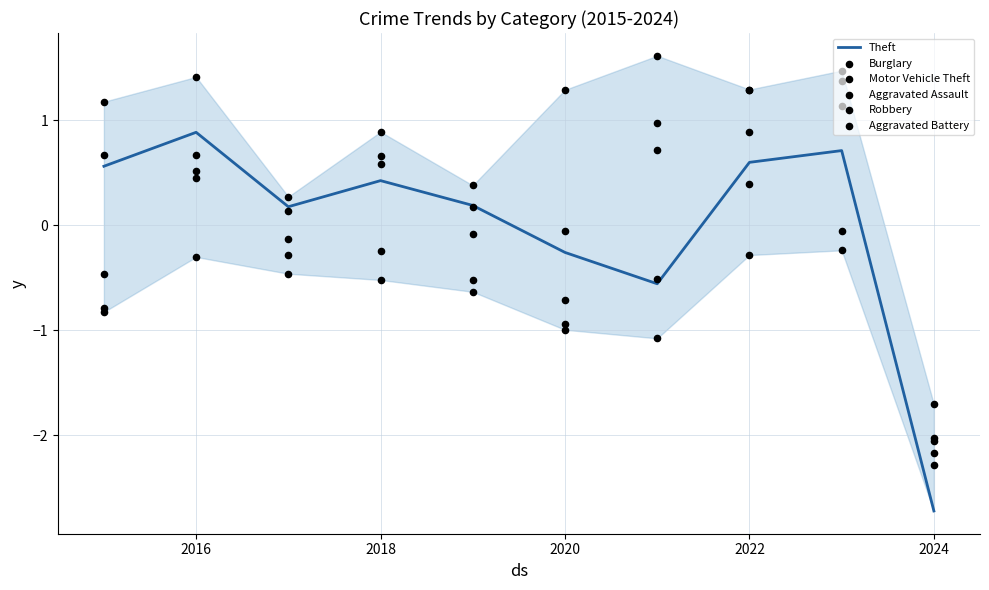

Which series contains the lowest Y value?

Theft